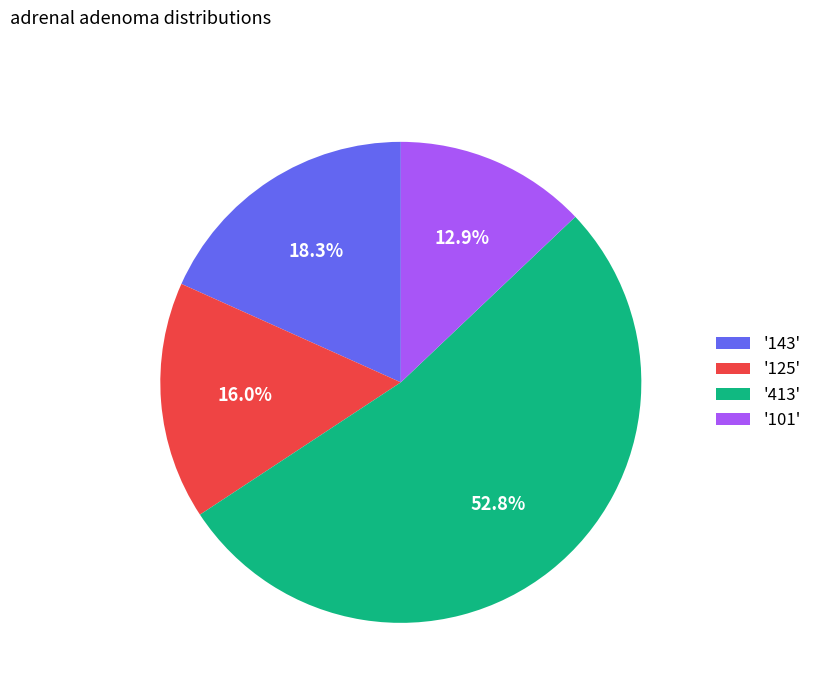

Approximately how many times larger is the value at '413' compared to '143'?

2.9